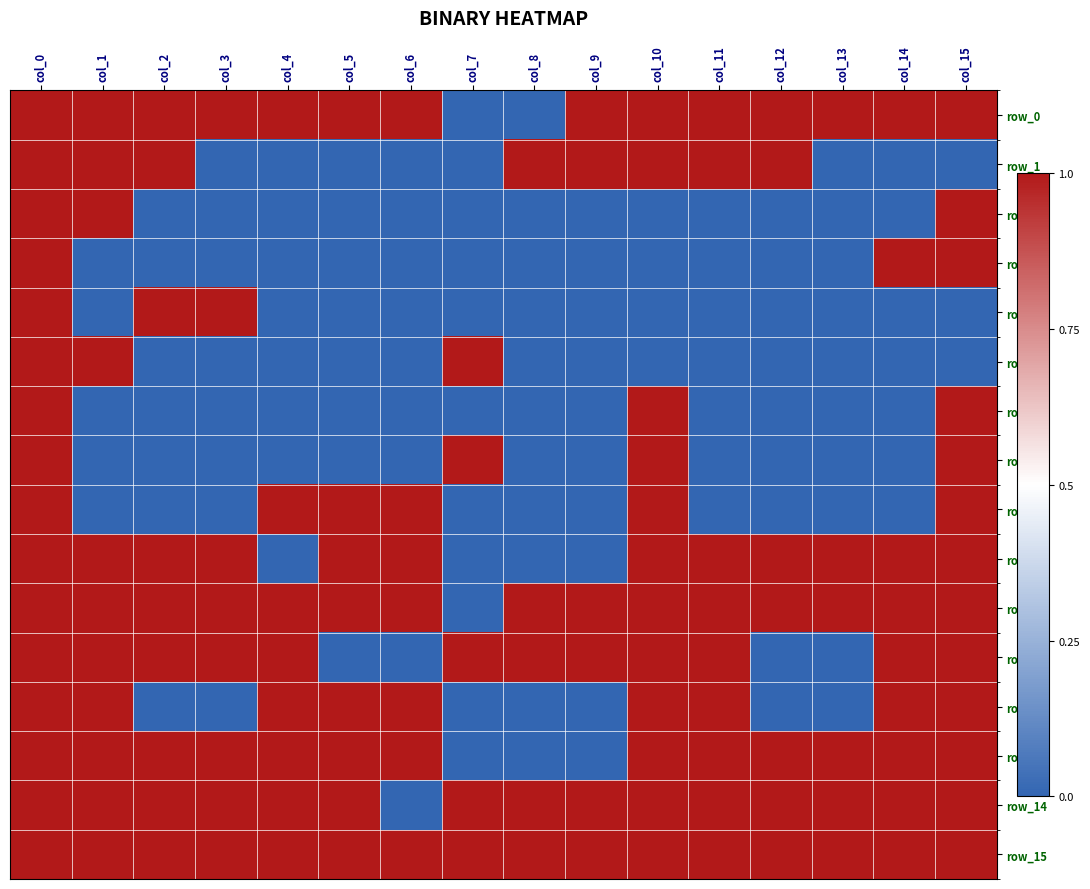

Reading right to left, list all the values displayed in this chart.

row_0: col_15=1	col_14=1	col_13=1	col_12=1	col_11=1	col_10=1	col_9=1	col_8=0	col_7=0	col_6=1	col_5=1	col_4=1	col_3=1	col_2=1	col_1=1	col_0=1
row_1: col_15=0	col_14=0	col_13=0	col_12=1	col_11=1	col_10=1	col_9=1	col_8=1	col_7=0	col_6=0	col_5=0	col_4=0	col_3=0	col_2=1	col_1=1	col_0=1
row_2: col_15=1	col_14=0	col_13=0	col_12=0	col_11=0	col_10=0	col_9=0	col_8=0	col_7=0	col_6=0	col_5=0	col_4=0	col_3=0	col_2=0	col_1=1	col_0=1
row_3: col_15=1	col_14=1	col_13=0	col_12=0	col_11=0	col_10=0	col_9=0	col_8=0	col_7=0	col_6=0	col_5=0	col_4=0	col_3=0	col_2=0	col_1=0	col_0=1
row_4: col_15=0	col_14=0	col_13=0	col_12=0	col_11=0	col_10=0	col_9=0	col_8=0	col_7=0	col_6=0	col_5=0	col_4=0	col_3=1	col_2=1	col_1=0	col_0=1
row_5: col_15=0	col_14=0	col_13=0	col_12=0	col_11=0	col_10=0	col_9=0	col_8=0	col_7=1	col_6=0	col_5=0	col_4=0	col_3=0	col_2=0	col_1=1	col_0=1
row_6: col_15=1	col_14=0	col_13=0	col_12=0	col_11=0	col_10=1	col_9=0	col_8=0	col_7=0	col_6=0	col_5=0	col_4=0	col_3=0	col_2=0	col_1=0	col_0=1
row_7: col_15=1	col_14=0	col_13=0	col_12=0	col_11=0	col_10=1	col_9=0	col_8=0	col_7=1	col_6=0	col_5=0	col_4=0	col_3=0	col_2=0	col_1=0	col_0=1
row_8: col_15=1	col_14=0	col_13=0	col_12=0	col_11=0	col_10=1	col_9=0	col_8=0	col_7=0	col_6=1	col_5=1	col_4=1	col_3=0	col_2=0	col_1=0	col_0=1
row_9: col_15=1	col_14=1	col_13=1	col_12=1	col_11=1	col_10=1	col_9=0	col_8=0	col_7=0	col_6=1	col_5=1	col_4=0	col_3=1	col_2=1	col_1=1	col_0=1
row_10: col_15=1	col_14=1	col_13=1	col_12=1	col_11=1	col_10=1	col_9=1	col_8=1	col_7=0	col_6=1	col_5=1	col_4=1	col_3=1	col_2=1	col_1=1	col_0=1
row_11: col_15=1	col_14=1	col_13=0	col_12=0	col_11=1	col_10=1	col_9=1	col_8=1	col_7=1	col_6=0	col_5=0	col_4=1	col_3=1	col_2=1	col_1=1	col_0=1
row_12: col_15=1	col_14=1	col_13=0	col_12=0	col_11=1	col_10=1	col_9=0	col_8=0	col_7=0	col_6=1	col_5=1	col_4=1	col_3=0	col_2=0	col_1=1	col_0=1
row_13: col_15=1	col_14=1	col_13=1	col_12=1	col_11=1	col_10=1	col_9=0	col_8=0	col_7=0	col_6=1	col_5=1	col_4=1	col_3=1	col_2=1	col_1=1	col_0=1
row_14: col_15=1	col_14=1	col_13=1	col_12=1	col_11=1	col_10=1	col_9=1	col_8=1	col_7=1	col_6=0	col_5=1	col_4=1	col_3=1	col_2=1	col_1=1	col_0=1
row_15: col_15=1	col_14=1	col_13=1	col_12=1	col_11=1	col_10=1	col_9=1	col_8=1	col_7=1	col_6=1	col_5=1	col_4=1	col_3=1	col_2=1	col_1=1	col_0=1